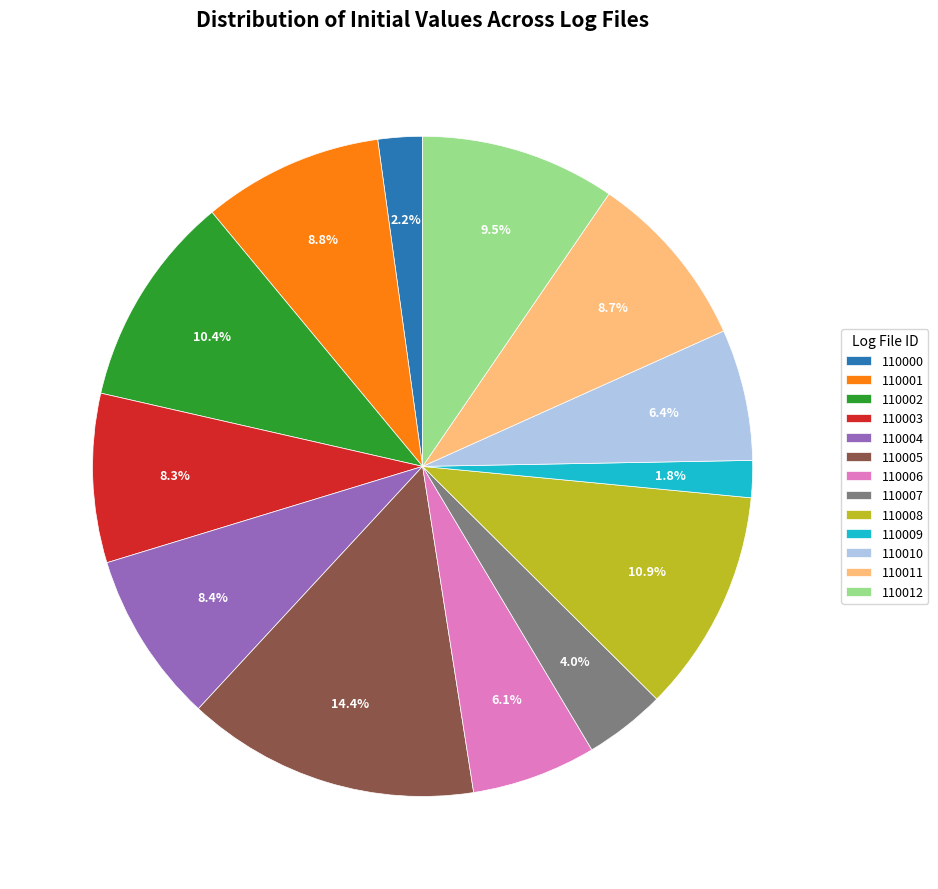

Is there any slice that represents more than half of the pie?

No